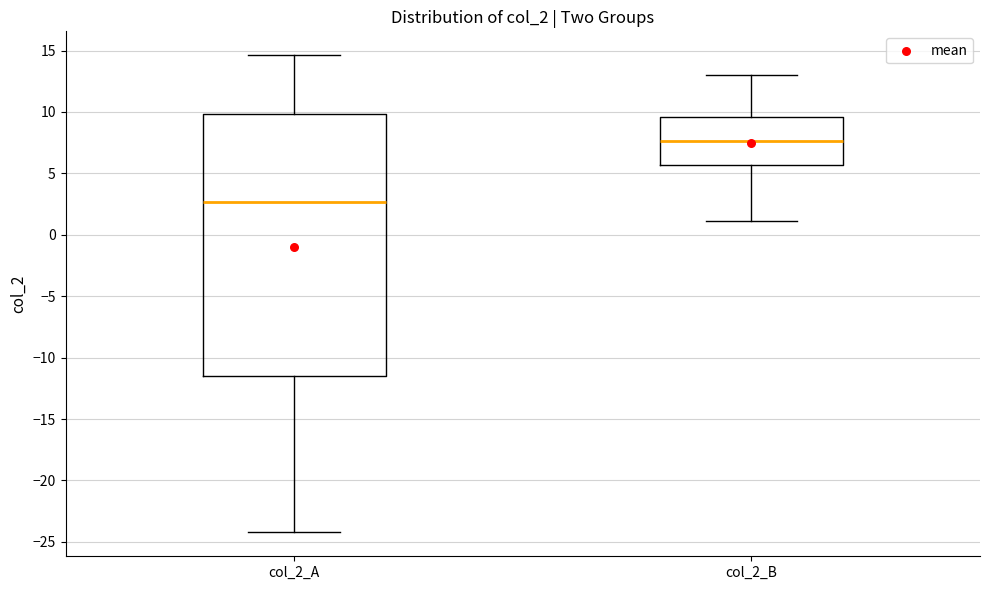

Which box has the highest median line?

col_2_B